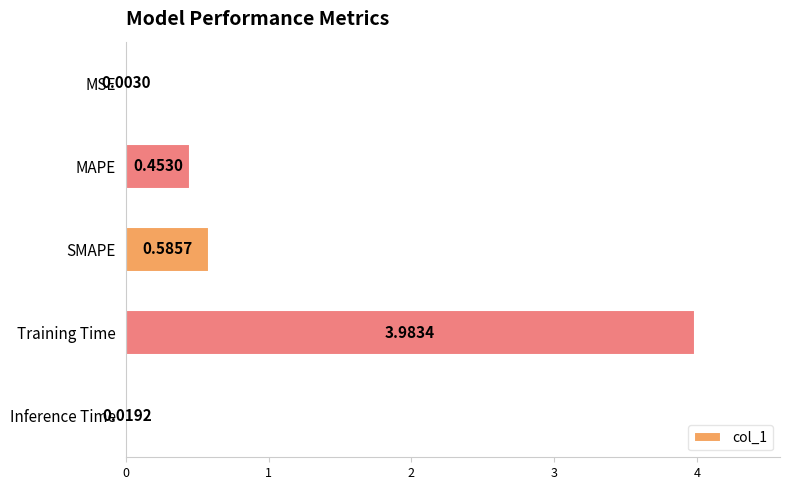

Does the chart contain stacked bars?

No